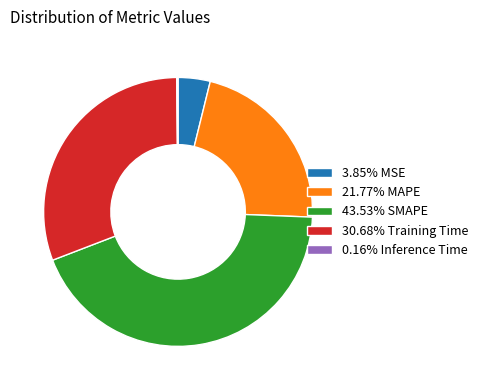

Is the sum of 3.85% MSE and 21.77% MAPE greater than half?

No